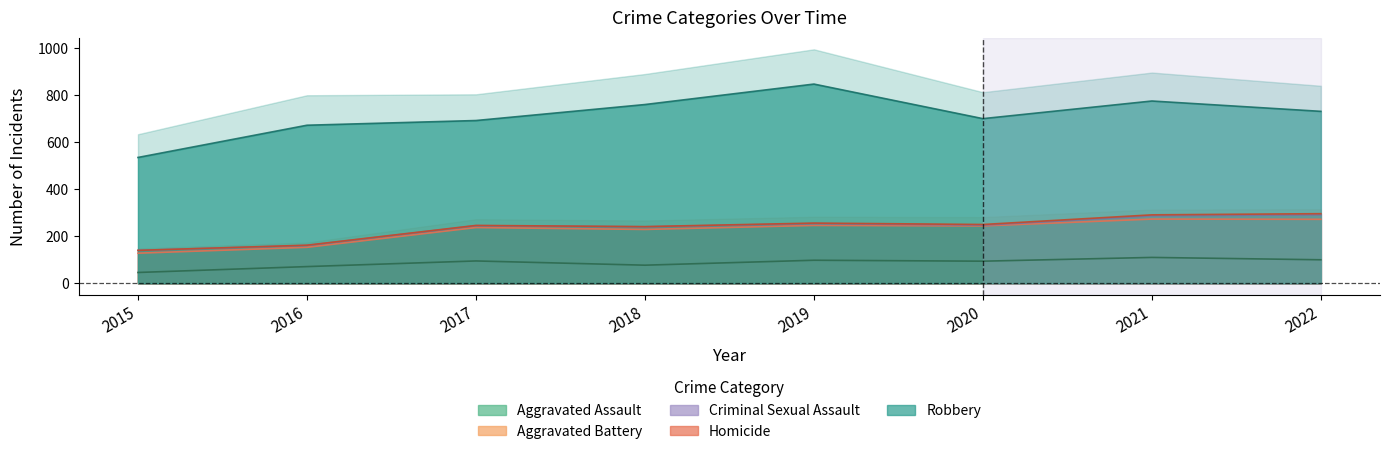

Which has a higher value, 2022 or 2020?

2022